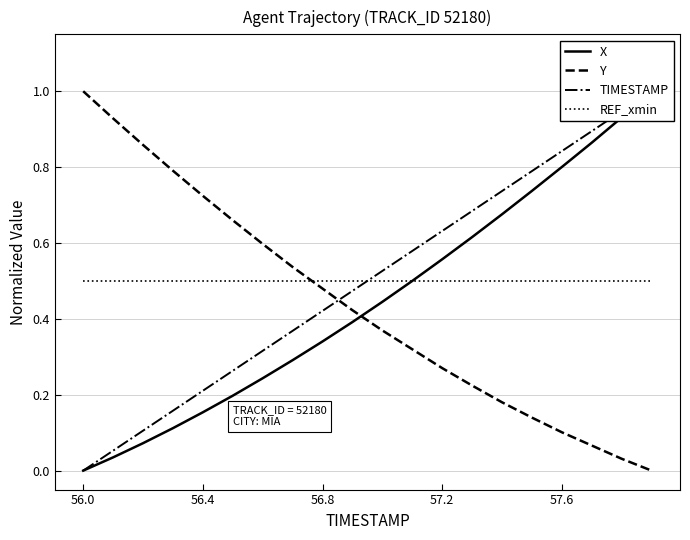

How many lines are shown in the chart?

4